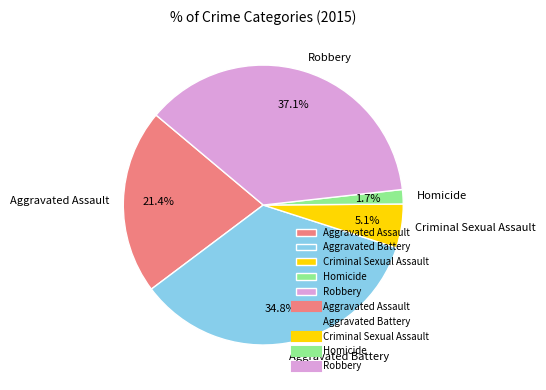

Is there any slice that represents more than half of the pie?

No